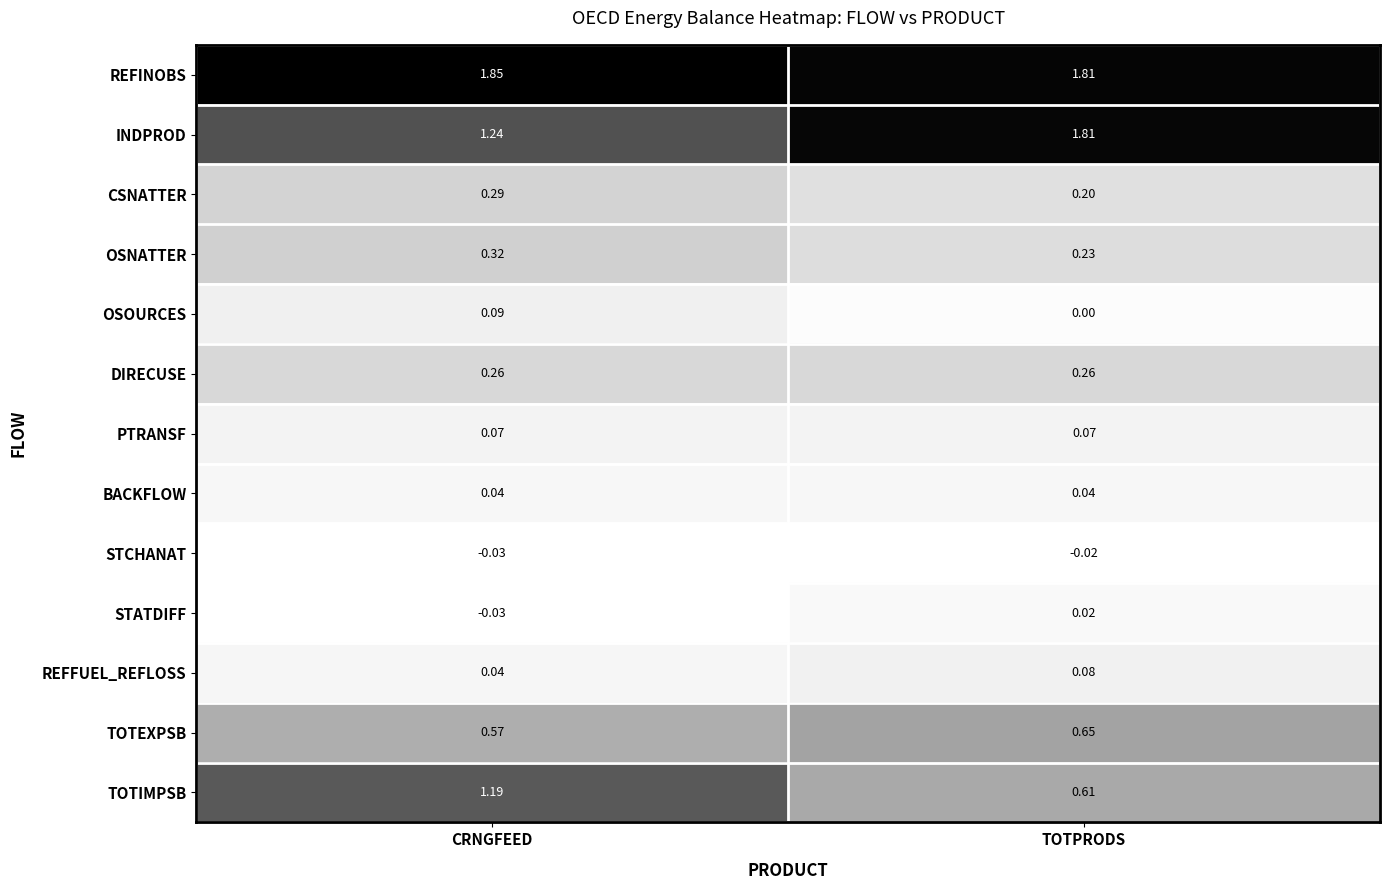

Where is TOTIMPSB nearest to the value 0?

TOTPRODS